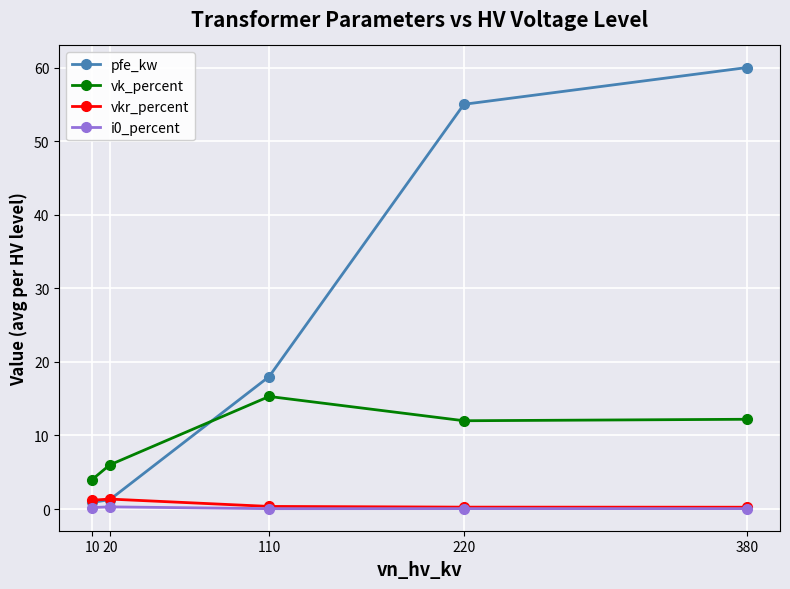

What is the smallest value displayed?

0.1